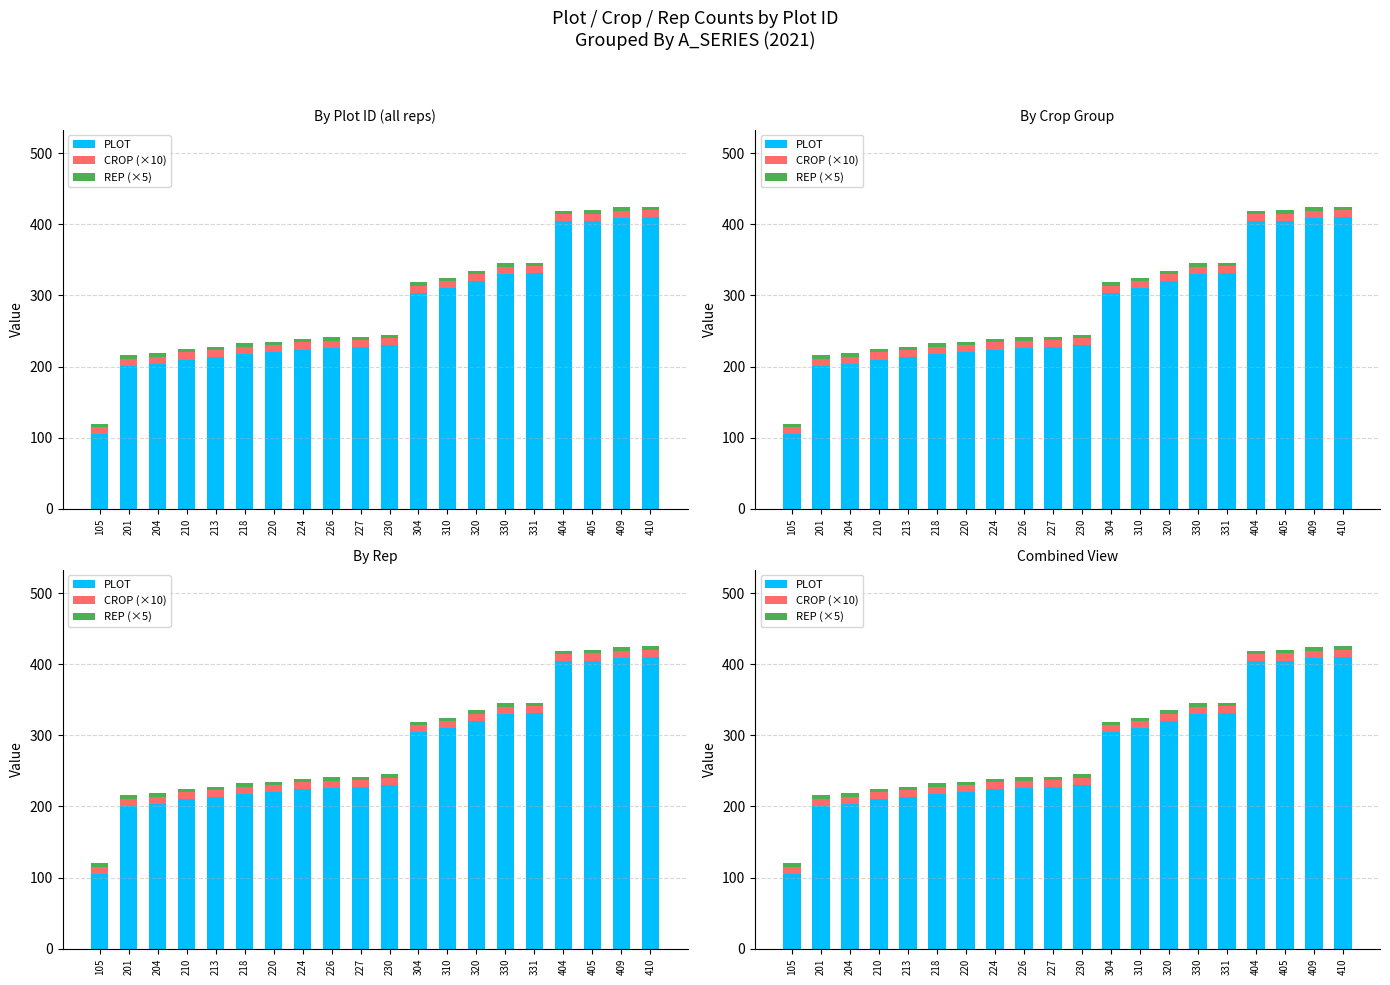

What is the spread (max minus min) of values at 213?

208